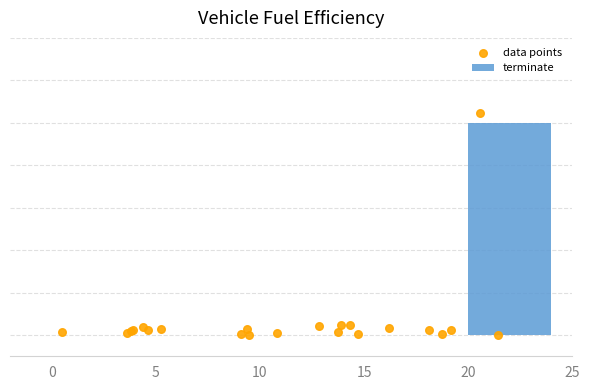

Which series has the largest total across all categories?

data points